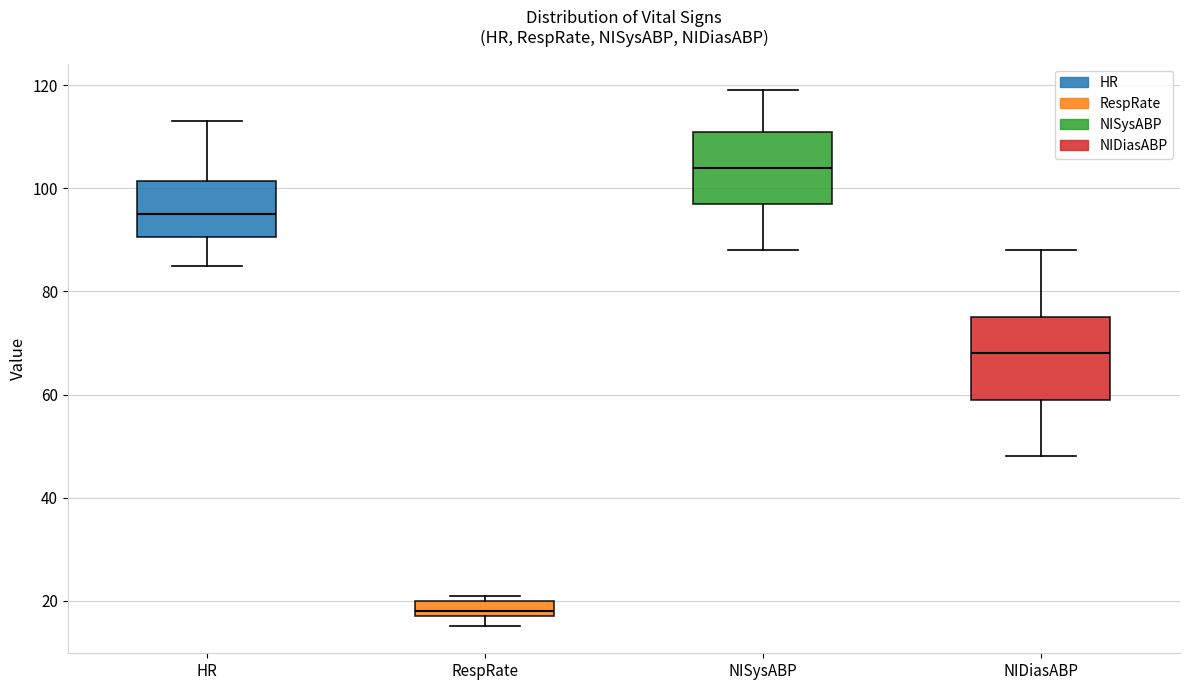

Reading left to right, transcribe this box plot: for each box, give where its median line is, the range the box spans, and where its two whiskers end, as read against the y-axis. The values are not printed on the chart, so give them approximately, as read against the axis.

HR: median 96, box 90 to 102, whiskers 86 to 114
RespRate: median 18 (just above the box's lower edge), box 18 to 20, whiskers 16 to 22
NISysABP: median 104, box 98 to 112, whiskers 88 to 120
NIDiasABP: median 68, box 60 to 76, whiskers 48 to 88